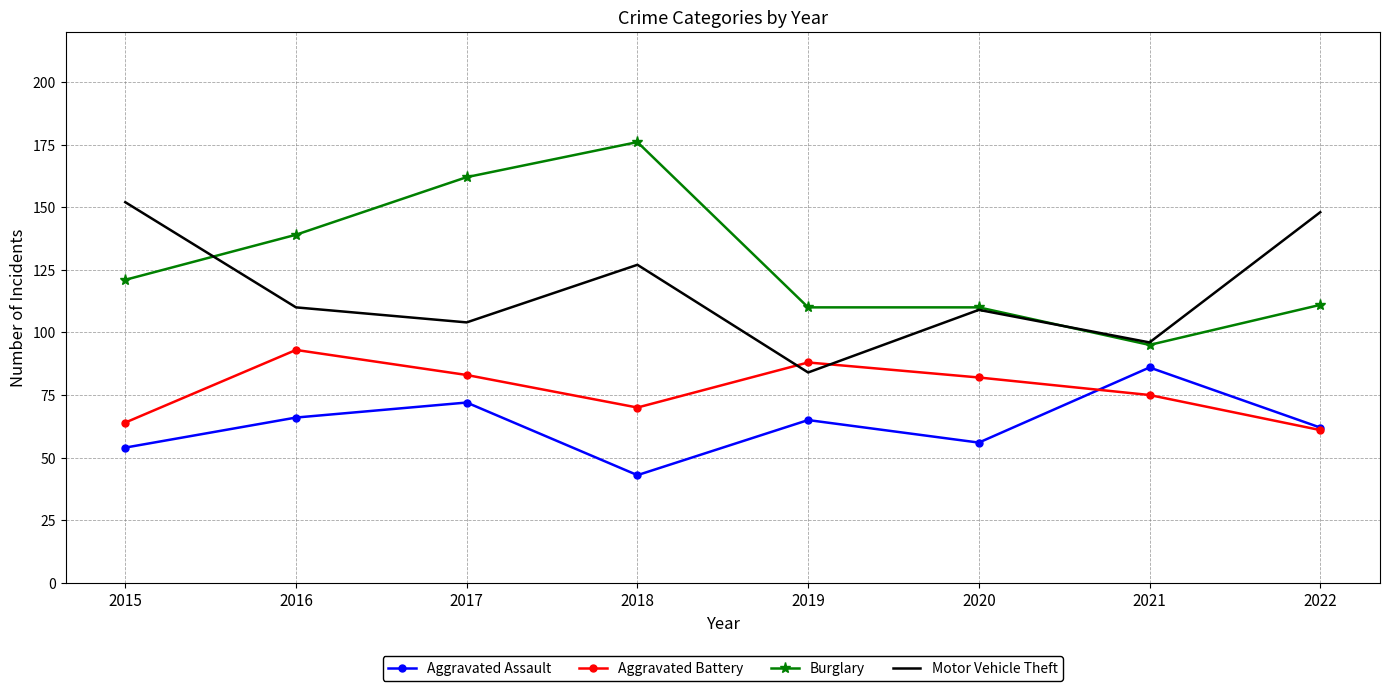

What are all the series names shown in the legend?

Aggravated Assault, Aggravated Battery, Burglary, Motor Vehicle Theft